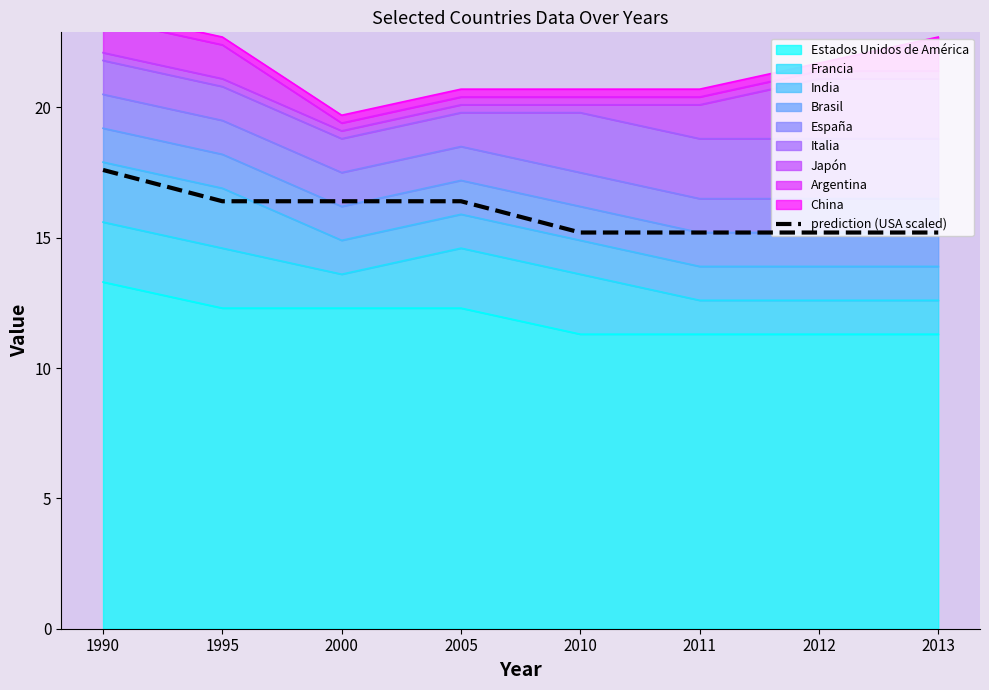

Is it true that the value at 2010 is 15.2?

True